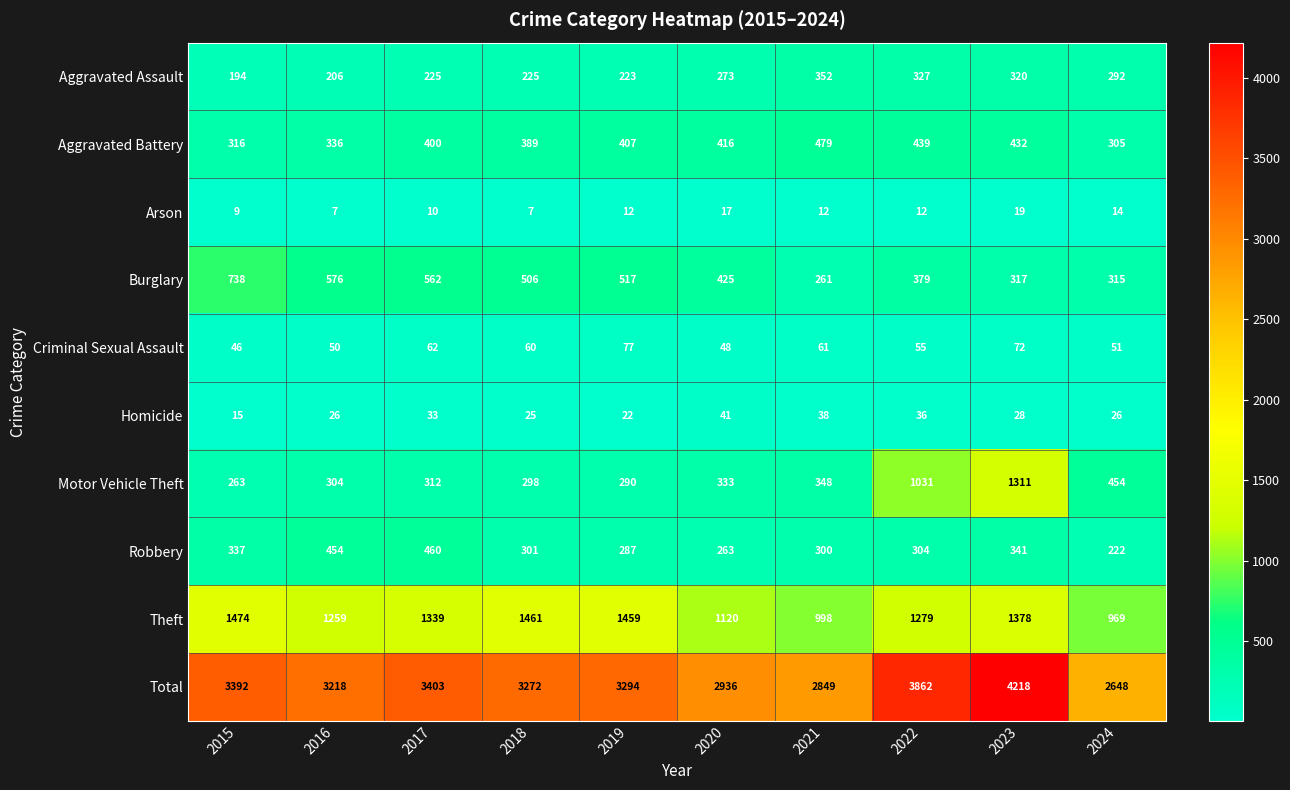

Which series changed the most between 2020 and 2022?

Total